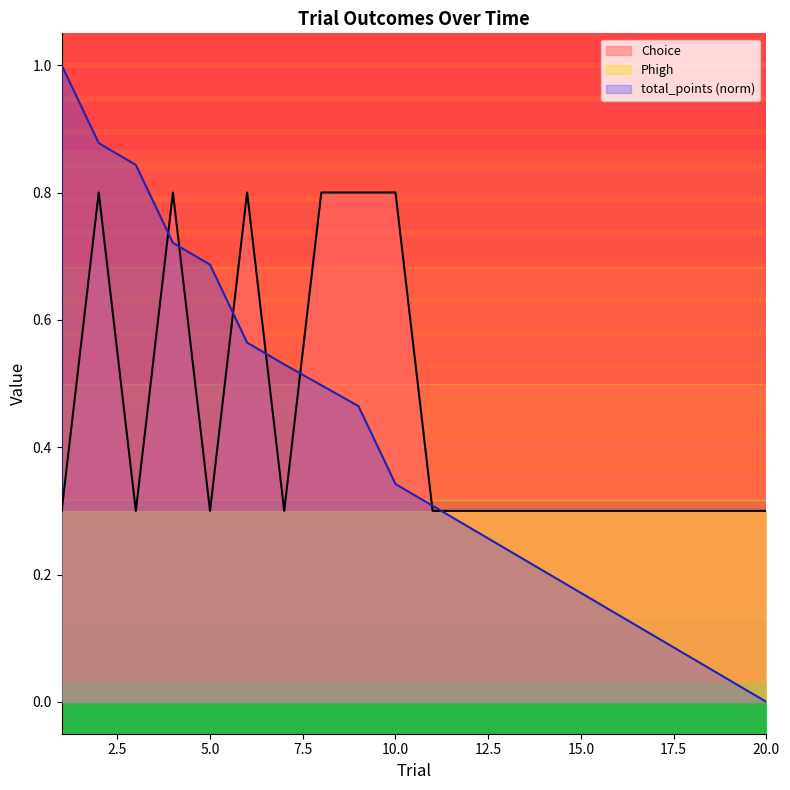

Is it true that total_points equals 0.2 at 16?

False